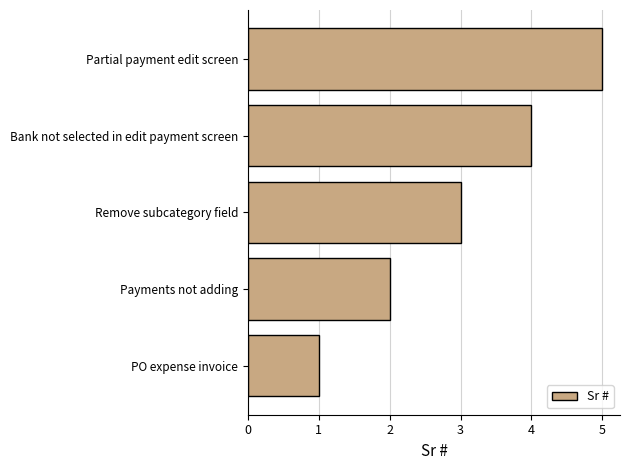

What is the difference between the maximum and second lowest values?

3